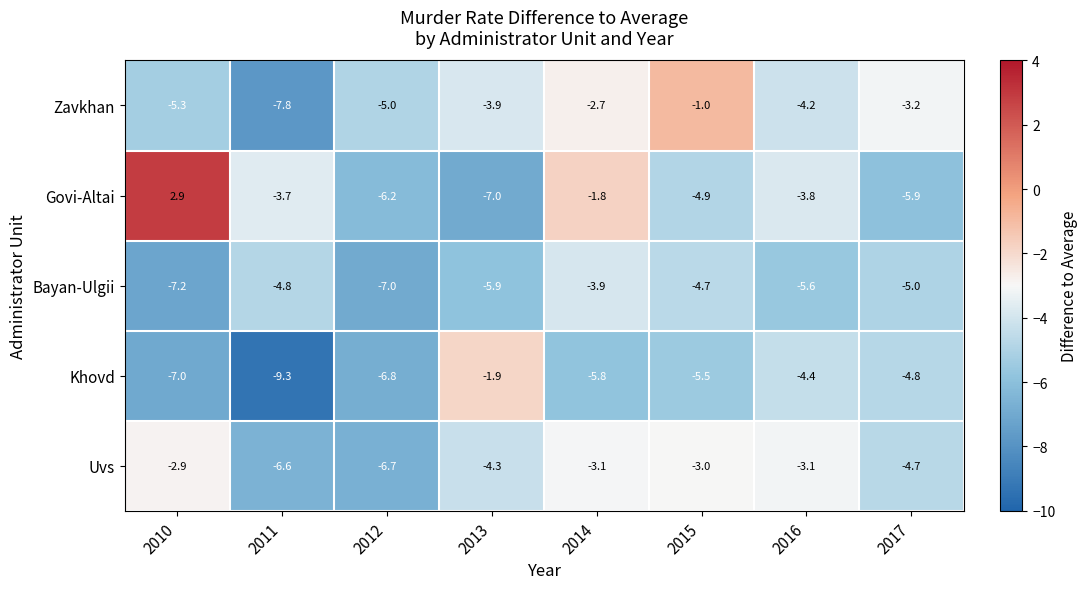

Where is Bayan-Ulgii nearest to the value -5?

2017